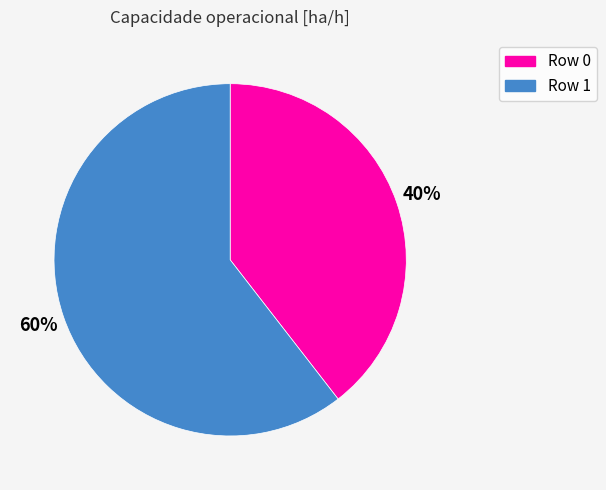

What percentage is the Row 1 slice, to the nearest percent?

60%